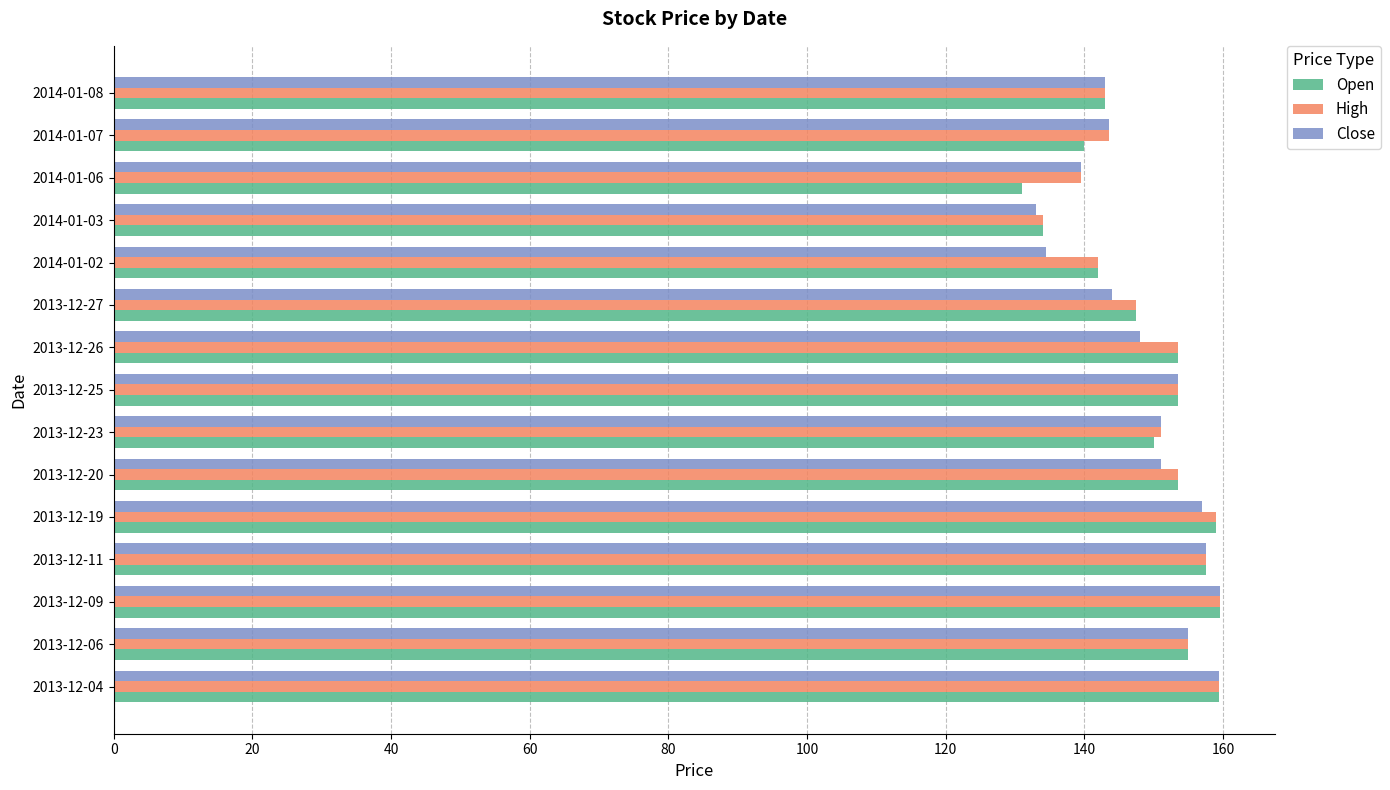

What is the average value of the High series?

150.1